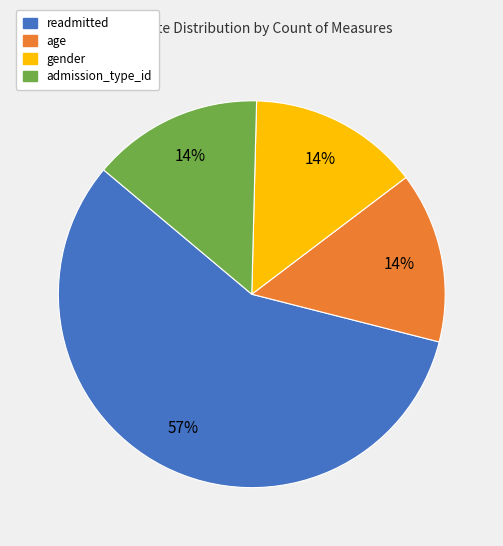

What percentage is the gender slice, to the nearest percent?

14%